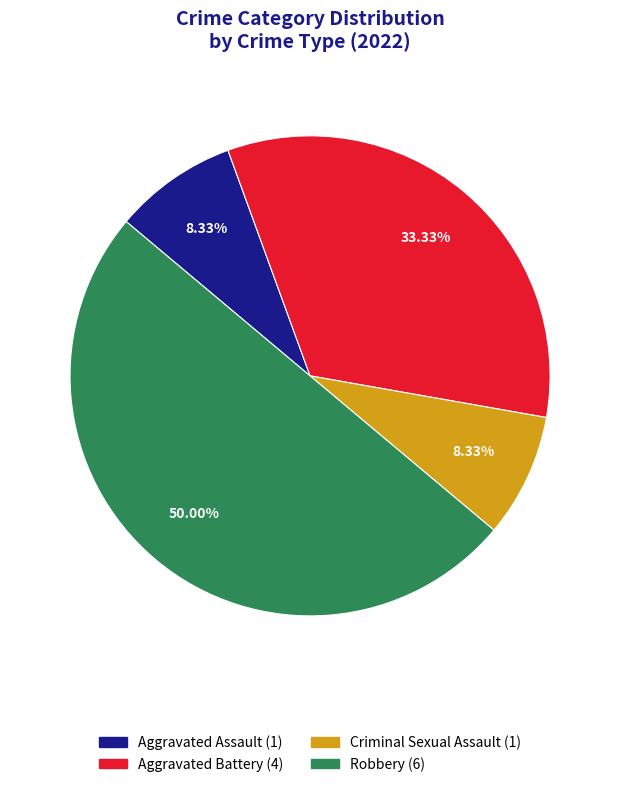

Which has a higher value, Robbery or Aggravated Battery?

Robbery